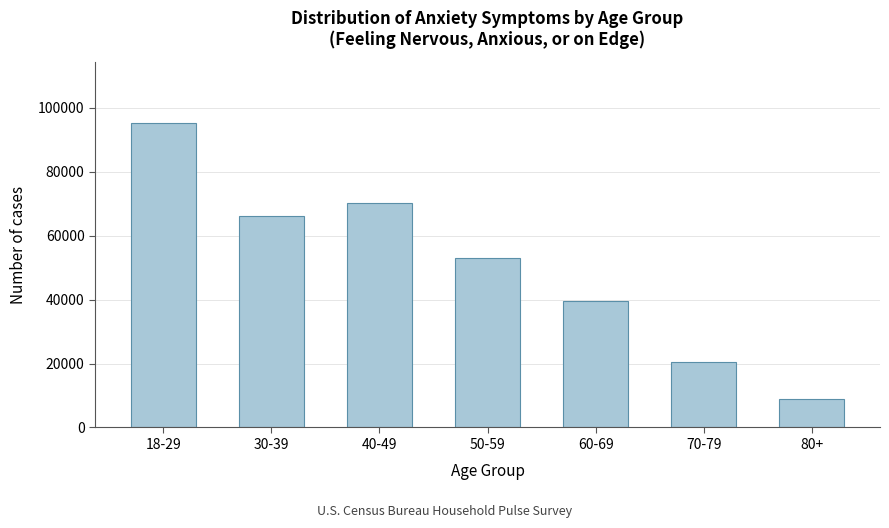

Reading left to right, what are all the values shown in this chart?

95259	66306	70362	52959	39643	20540	8945